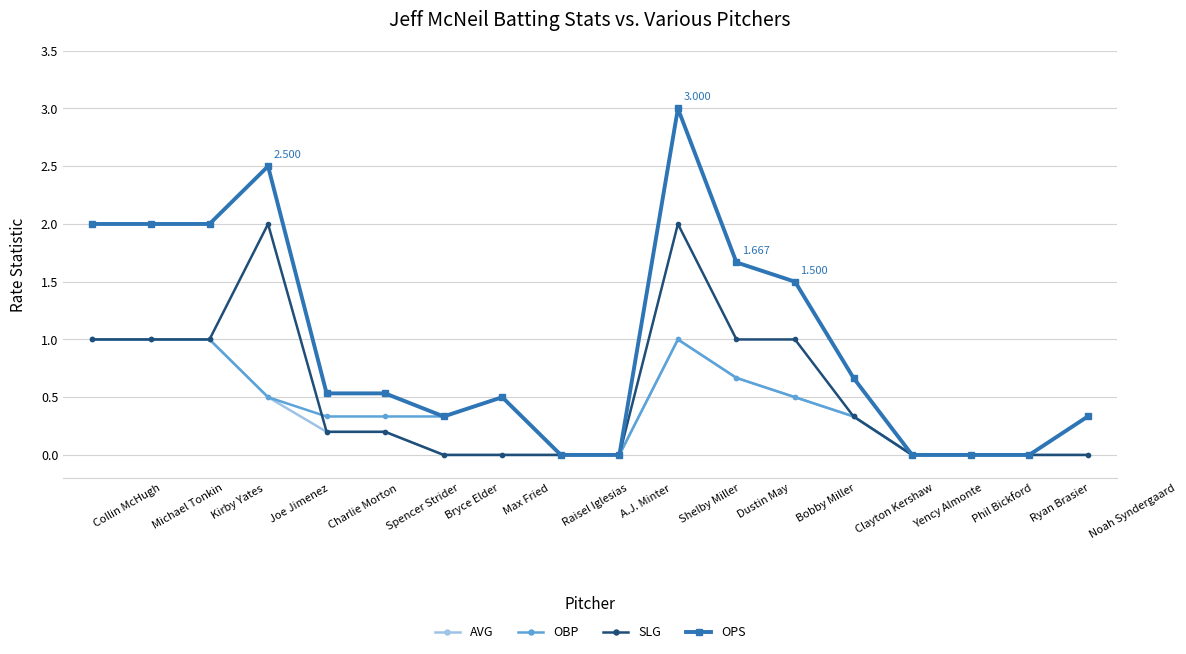

How many OPS values are between 0 and 2?

16